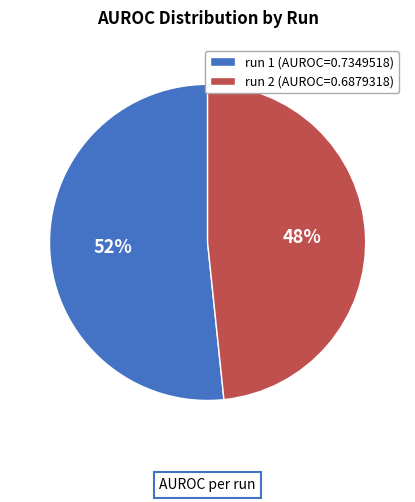

Which category has the smallest portion of the pie?

run 2